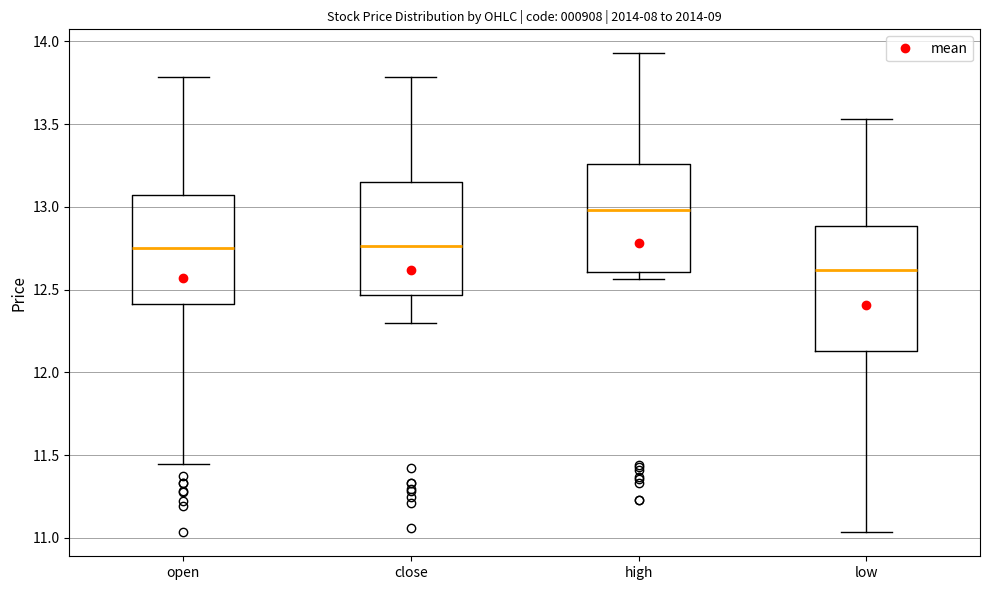

Which box's median line is the highest?

high